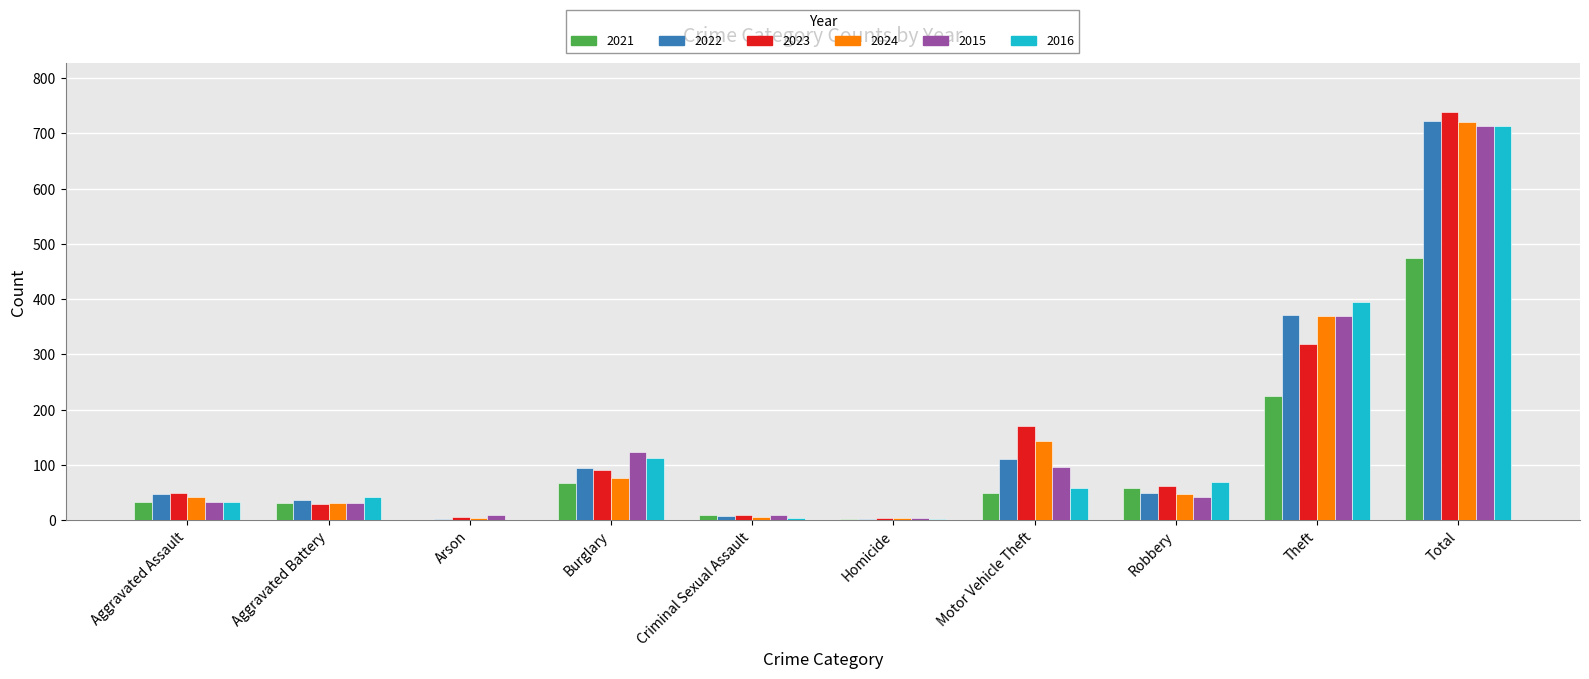

What are all the series names shown in the legend?

2021, 2022, 2023, 2024, 2015, 2016